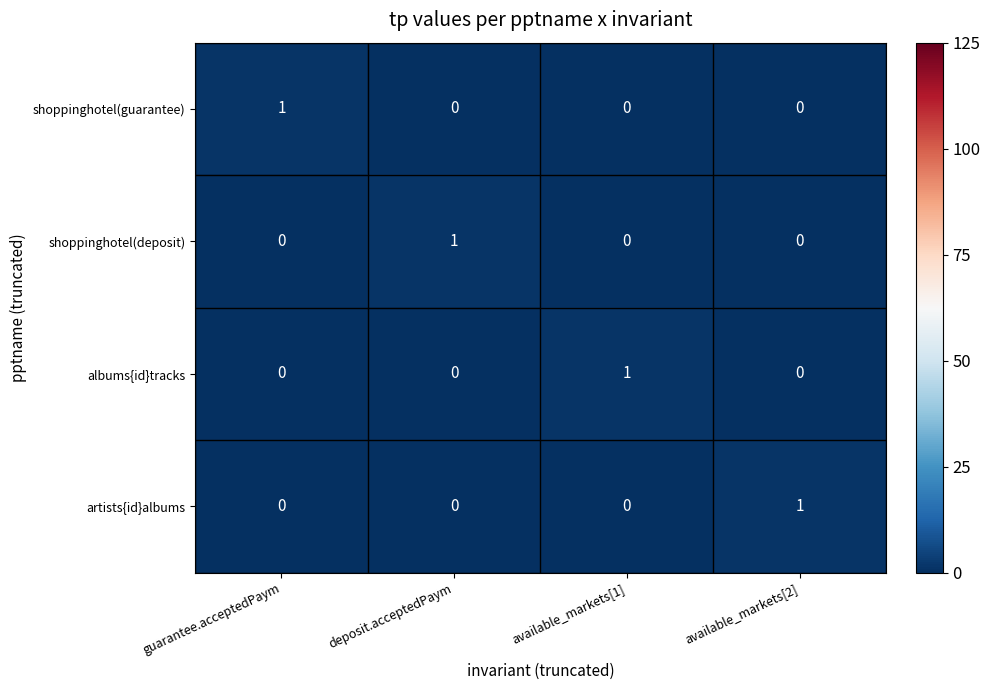

The value of albums{id}tracks at guarantee.acceptedPaym is 0. True or false?

True